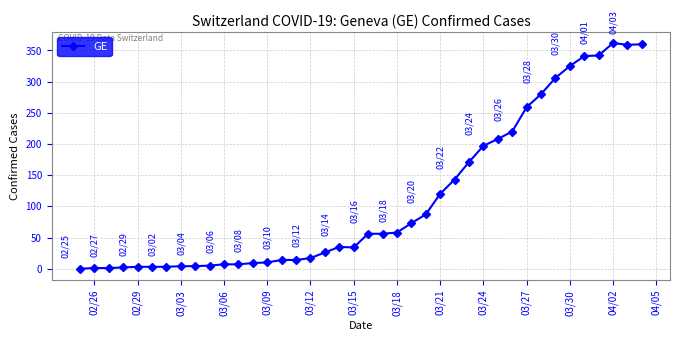

What is the difference between the second highest and second lowest values?

359